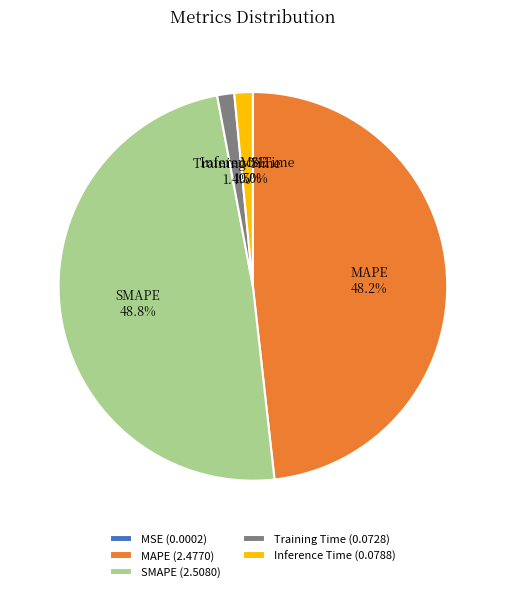

Does MAPE represent more than half of the total?

No